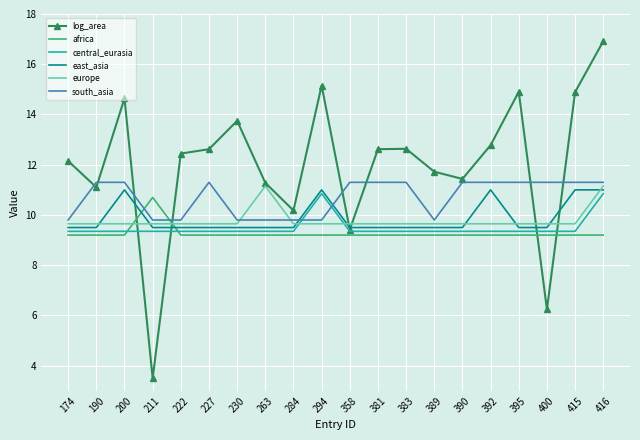

After their last crossing, which series has the higher values: log_area or africa?

log_area